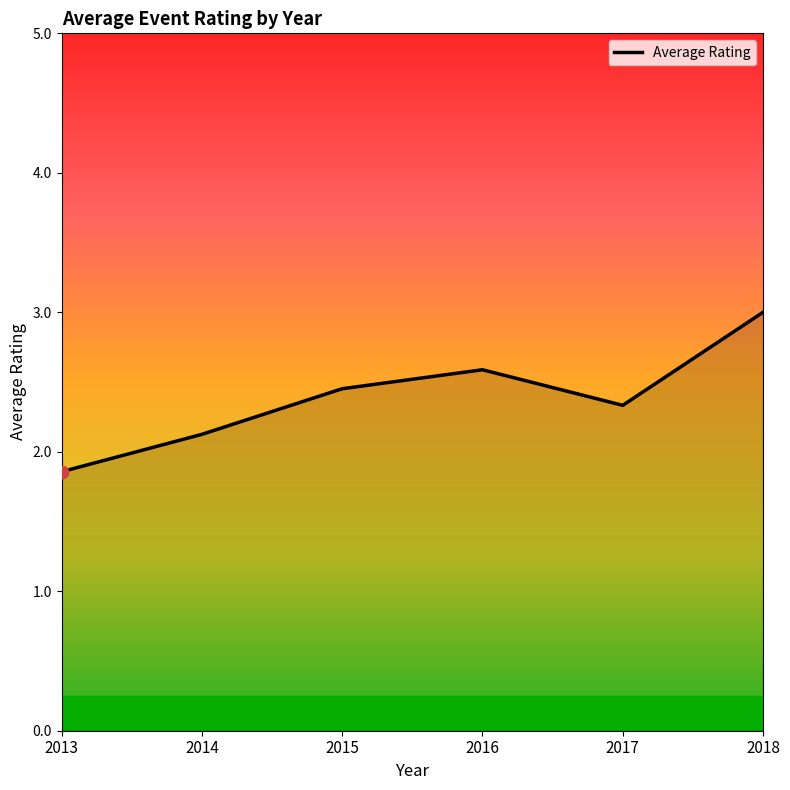

Approximately how many times larger is the value at 2015 compared to 2016?

0.9